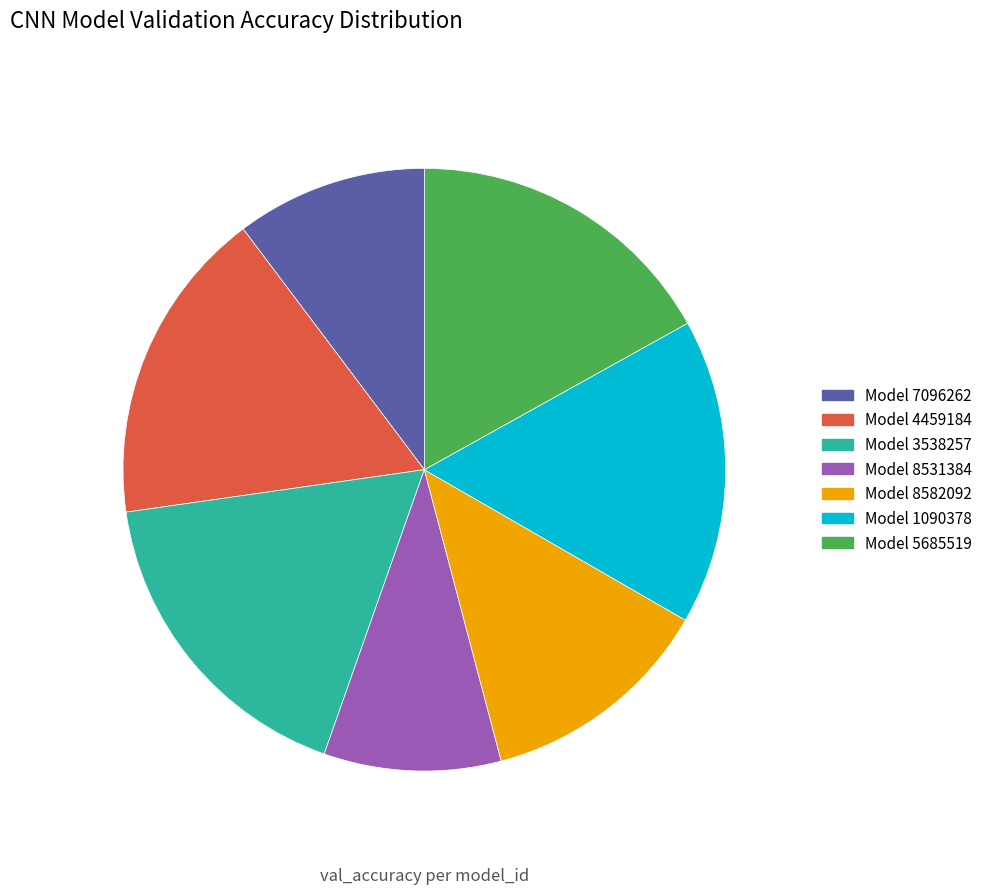

To the nearest percent, what portion does Model 3538257 represent?

17%